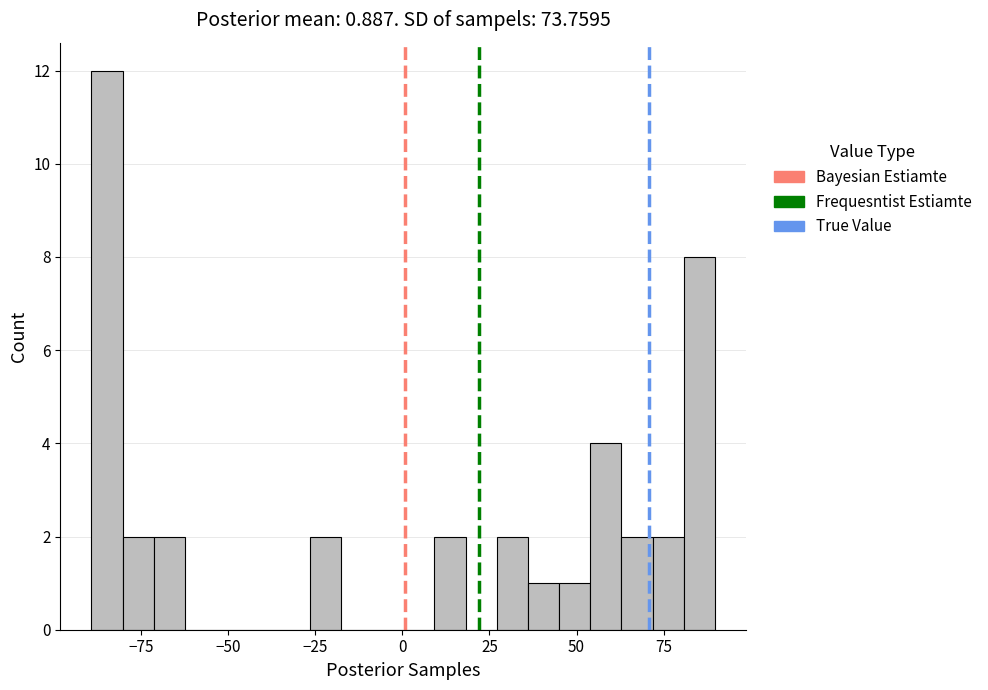

Read against the x-axis, roughly where is the centre of the tallest bar?

-85